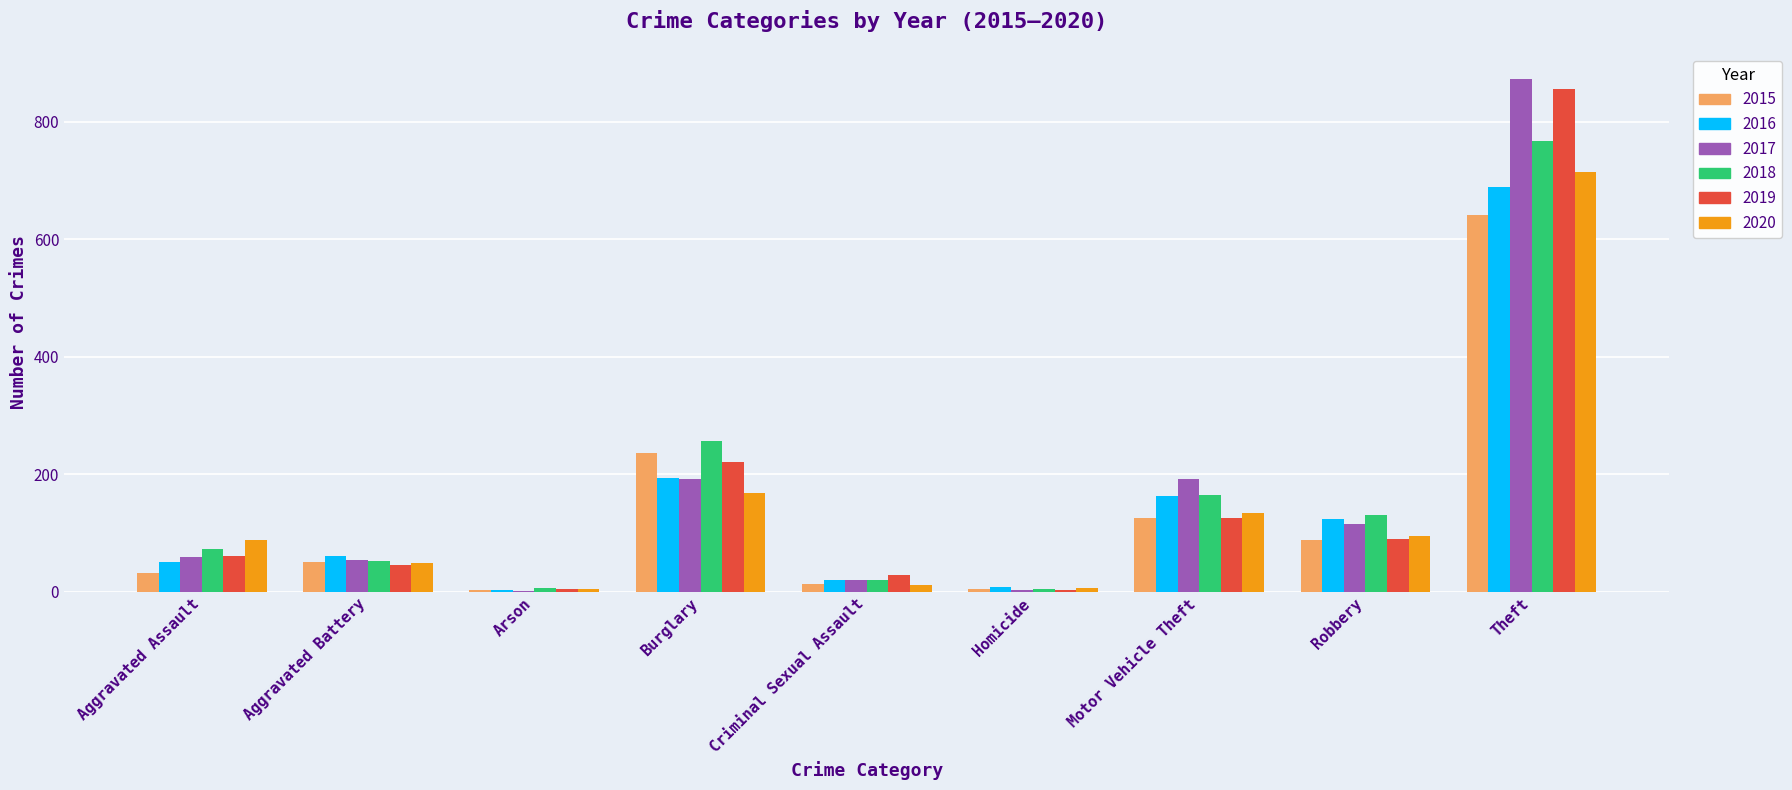

Which category has the highest value in the 2020 series?

Theft